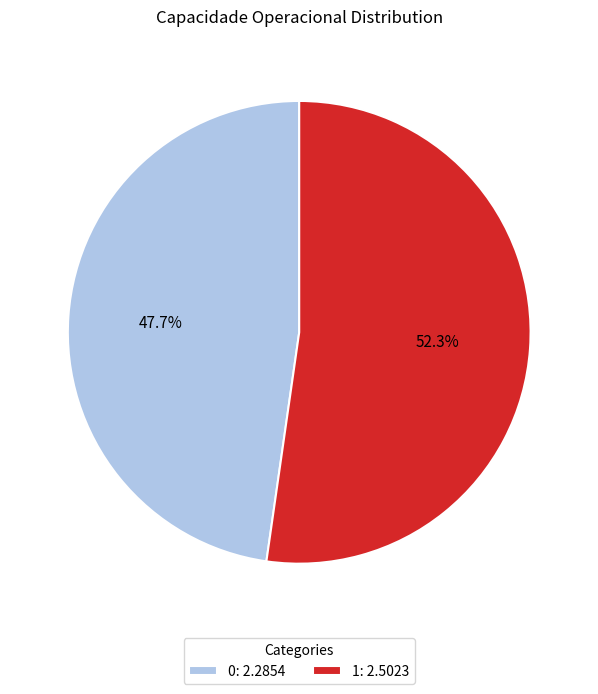

How much of the chart is everything except 1?

47.7%